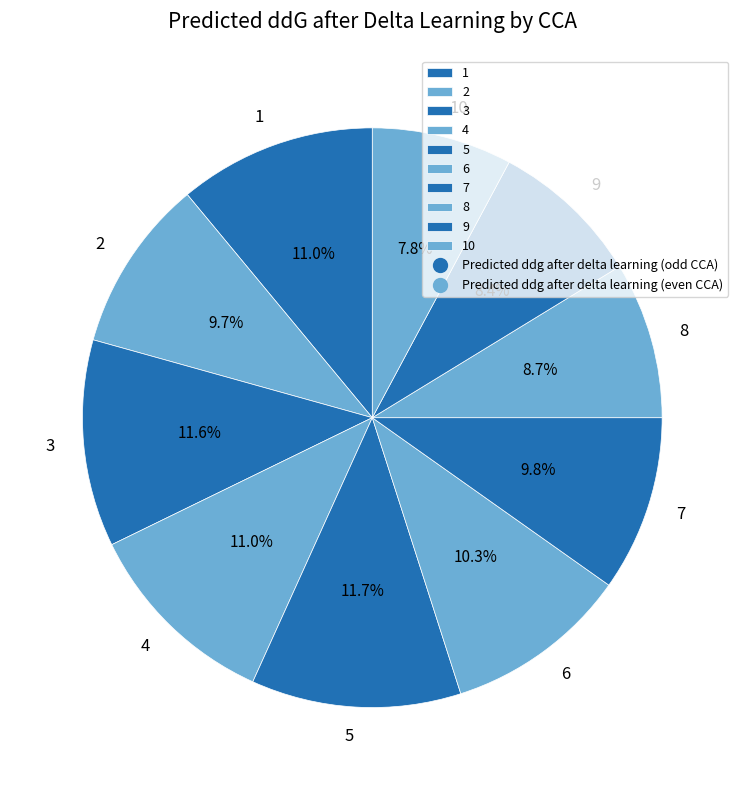

What is the ratio of the value at 6 to the value at 1?

0.9